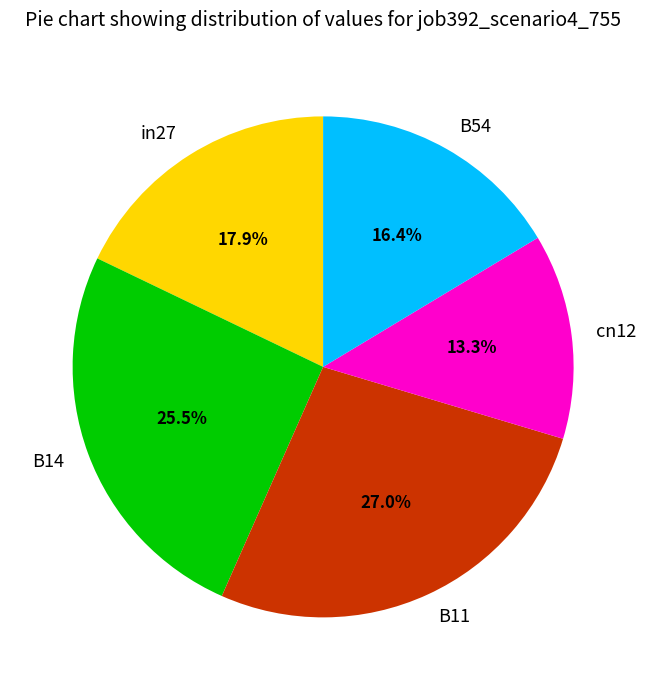

Is it true that B54 is 16% of the pie?

True